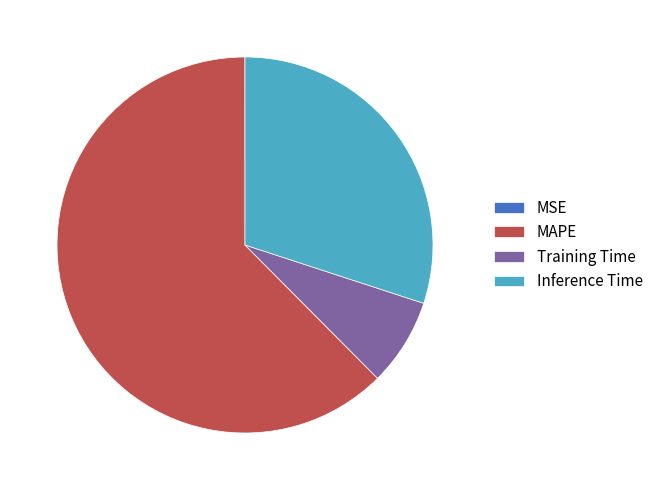

What is the majority slice?

MAPE